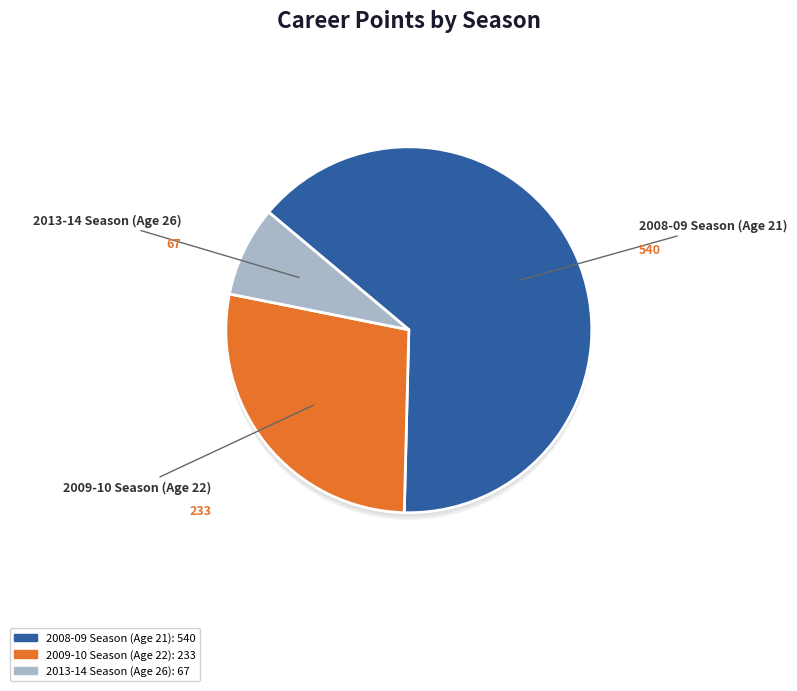

Which category has the biggest portion of the pie?

2008-09 Season (Age 21)